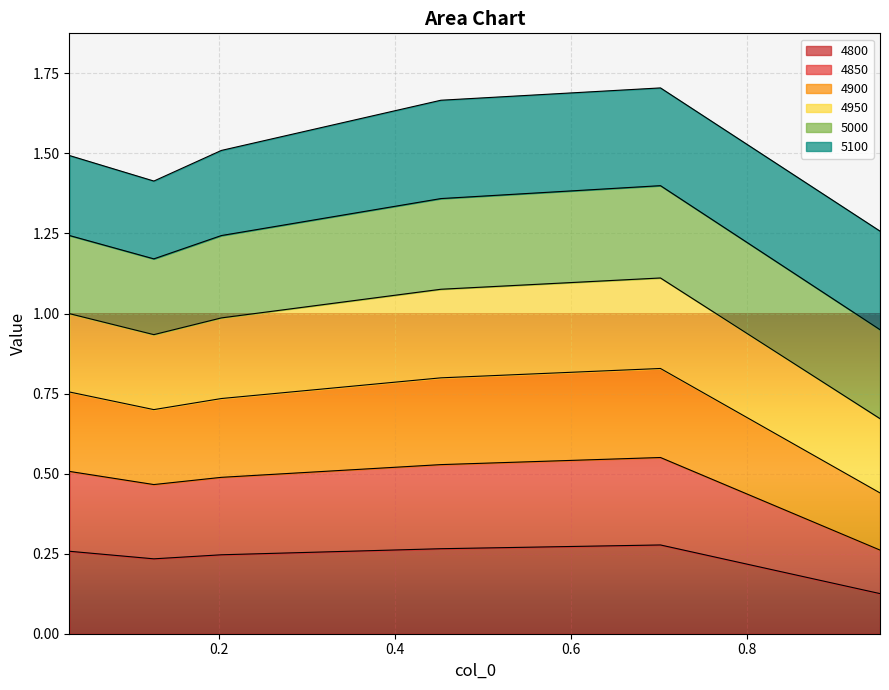

What is the difference between the second highest and minimum values in the 4850 series?

0.3